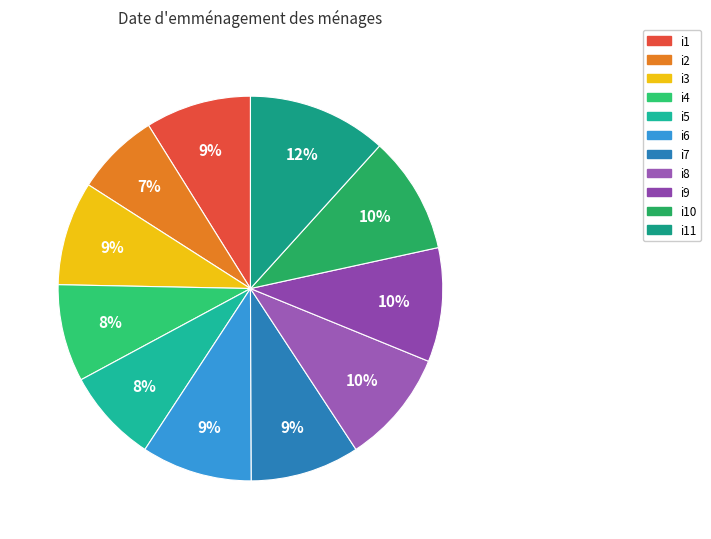

What is the largest slice in the pie chart?

i11